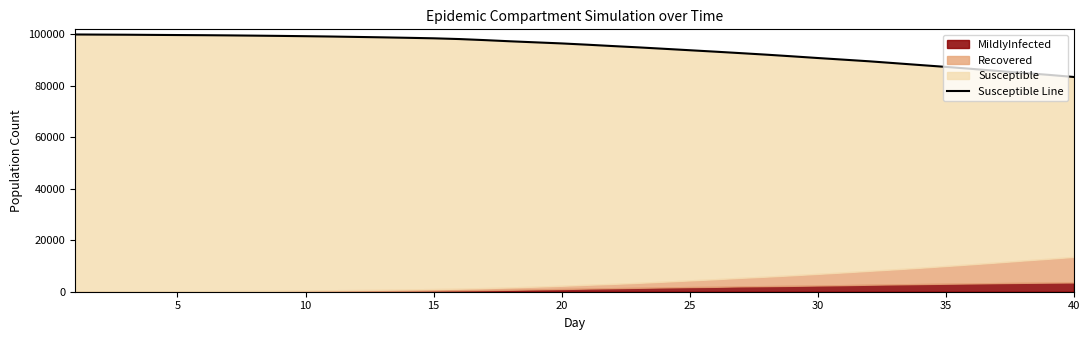

Reading left to right, list all the values displayed in this chart.

99886	99836	99795	99727	99667	99610	99532	99437	99334	99219	99091	98934	98774	98592	98400	98110	97698	97237	96822	96414	95918	95387	94880	94327	93770	93213	92635	92044	91406	90747	90117	89479	88752	88020	87299	86543	85734	84979	84225	83382